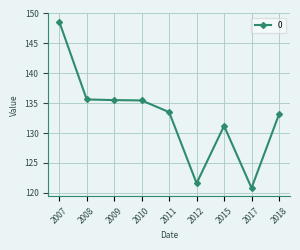

What is the difference between the values at 2015 and 2007?

17.4